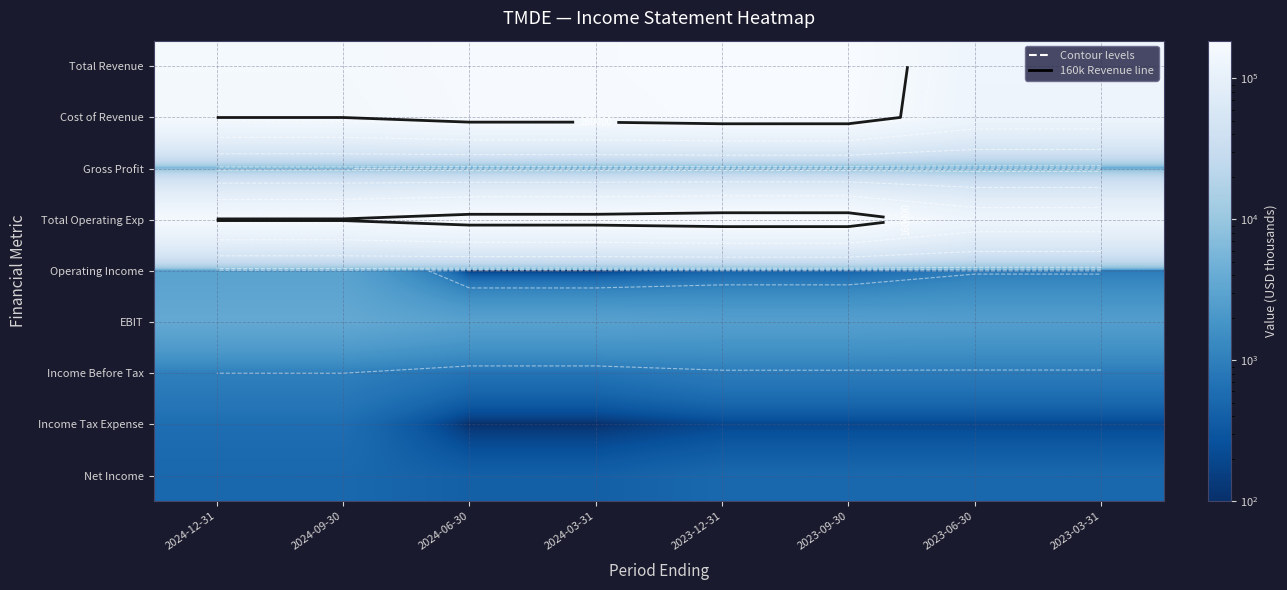

At 2024-12-31, list the series in order from largest to smallest.

Total Revenue, Total Operating Exp, Cost of Revenue, Gross Profit, EBIT, Operating Income, Income Before Tax, Income Tax Expense, Net Income